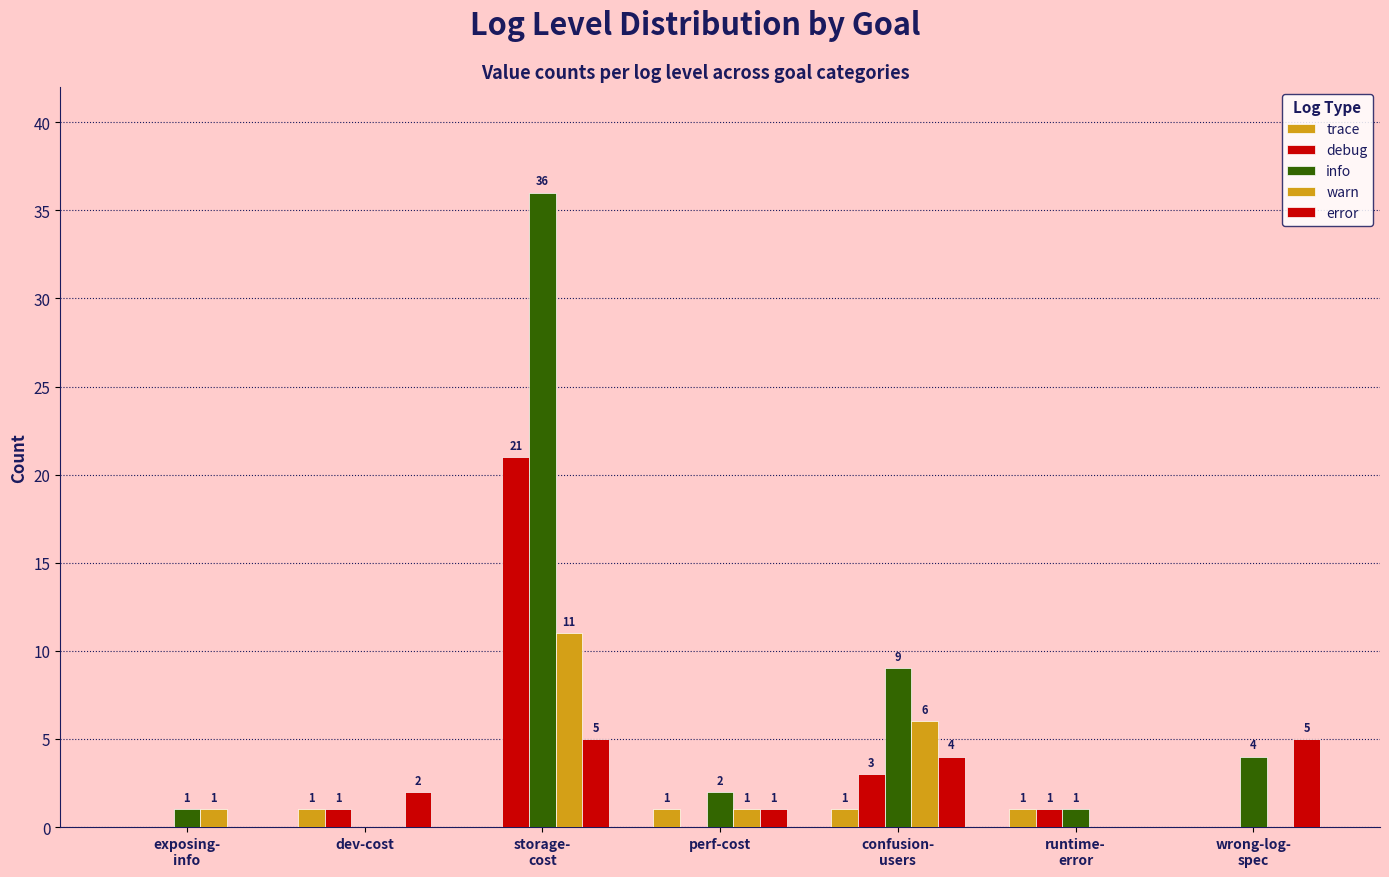

Reading left to right, transcribe all the data shown in this chart.

trace: 0	1	0	1	1	1	0
debug: 0	1	21	0	3	1	0
info: 1	0	36	2	9	1	4
warn: 1	0	11	1	6	0	0
error: 0	2	5	1	4	0	5